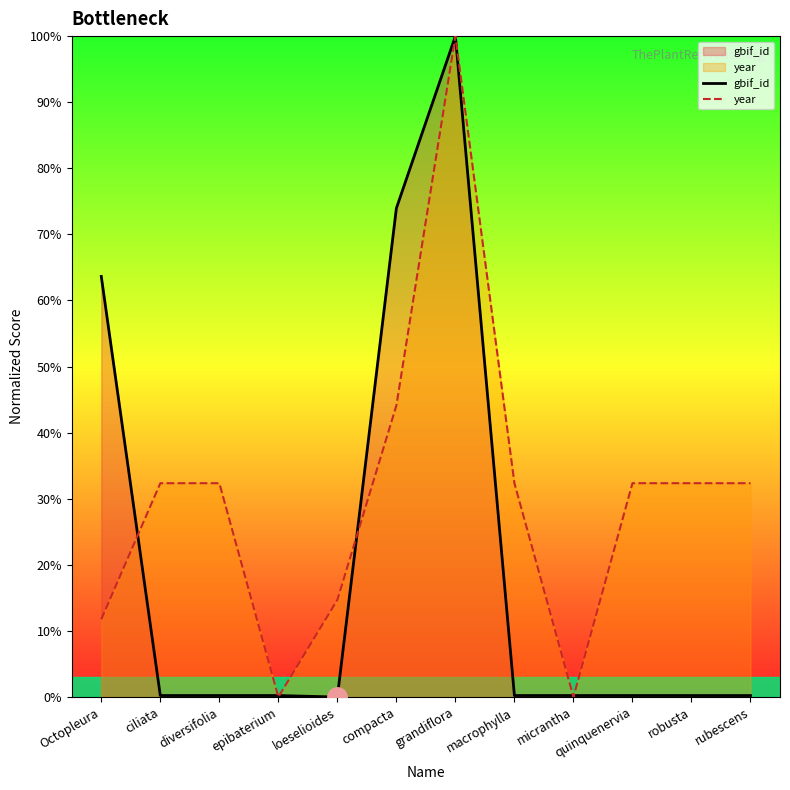

How many intersections are there between year and gbif_id?

6